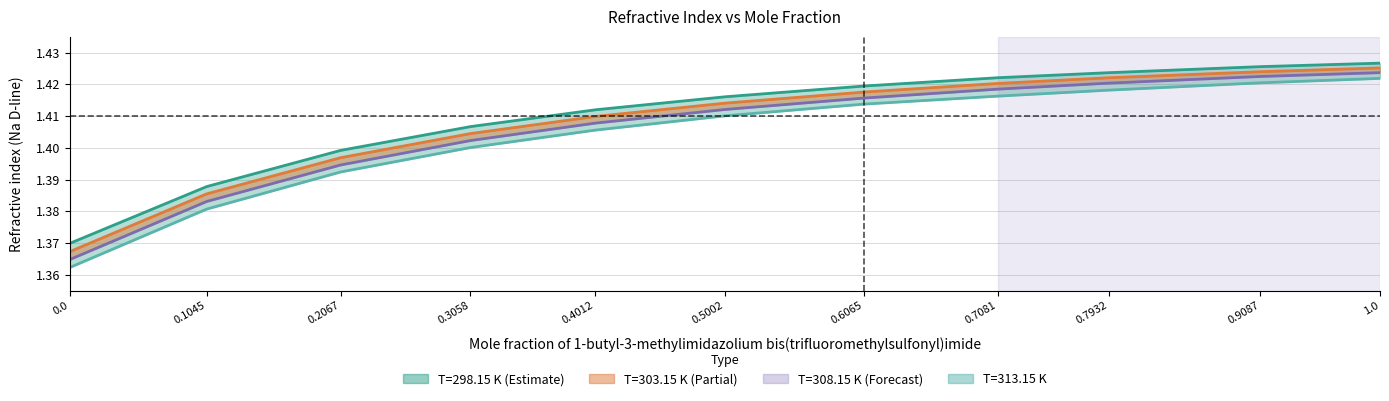

Reading left to right, transcribe all the data shown in this chart.

T=298.15 K: 0.0=1.4	0.1045=1.4	0.2067=1.4	0.3058=1.4	0.4012=1.4	0.5002=1.4	0.6065=1.4	0.7081=1.4	0.7932=1.4	0.9087=1.4	1.0=1.4
T=303.15 K: 0.0=1.4	0.1045=1.4	0.2067=1.4	0.3058=1.4	0.4012=1.4	0.5002=1.4	0.6065=1.4	0.7081=1.4	0.7932=1.4	0.9087=1.4	1.0=1.4
T=308.15 K: 0.0=1.4	0.1045=1.4	0.2067=1.4	0.3058=1.4	0.4012=1.4	0.5002=1.4	0.6065=1.4	0.7081=1.4	0.7932=1.4	0.9087=1.4	1.0=1.4
T=313.15 K: 0.0=1.4	0.1045=1.4	0.2067=1.4	0.3058=1.4	0.4012=1.4	0.5002=1.4	0.6065=1.4	0.7081=1.4	0.7932=1.4	0.9087=1.4	1.0=1.4